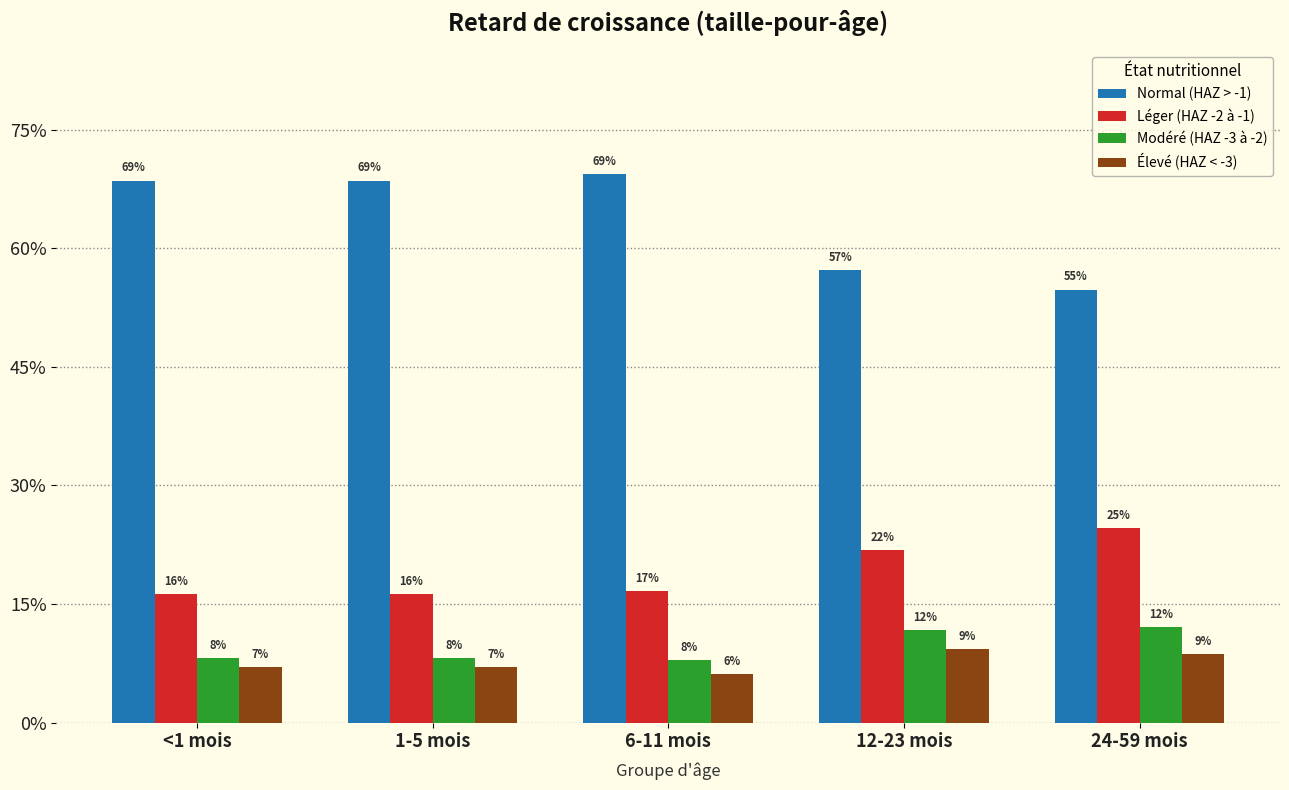

Are the bars horizontal?

No